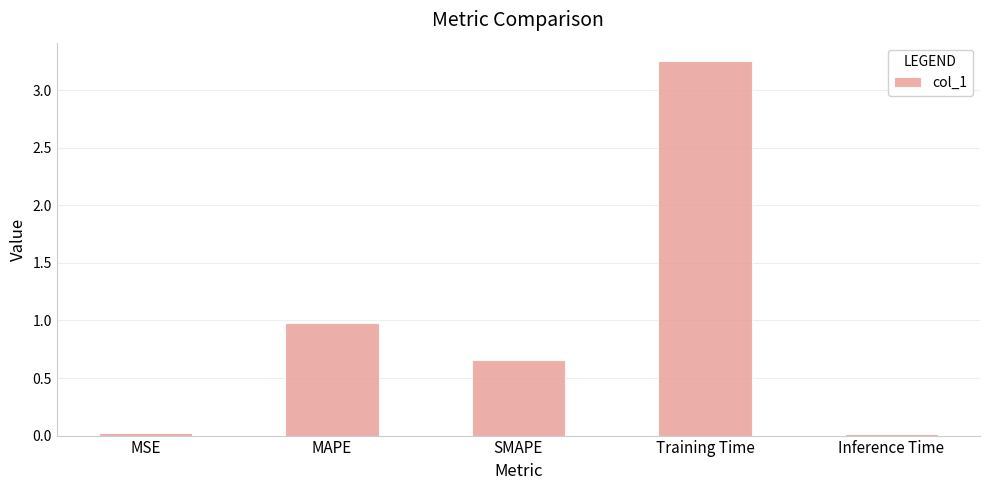

What is the label of the 5th bar from the left?

Inference Time